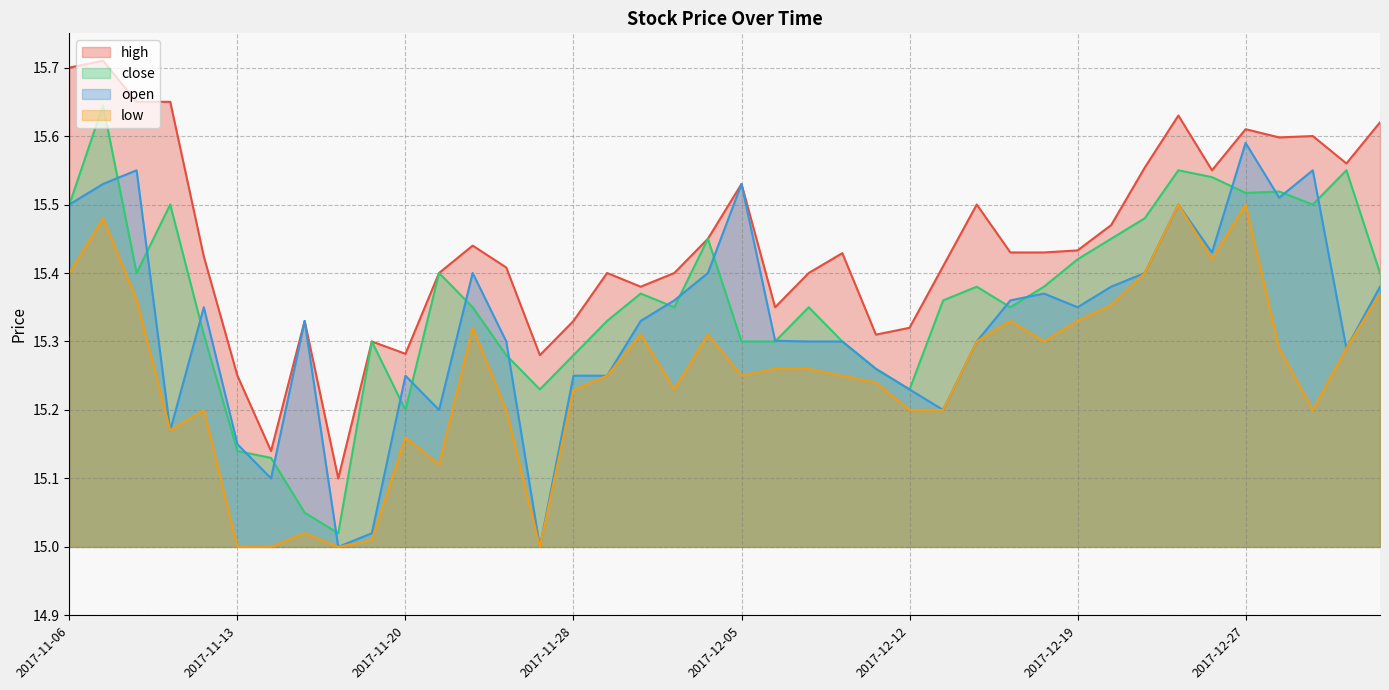

True or false: close and open intersect in this chart.

True